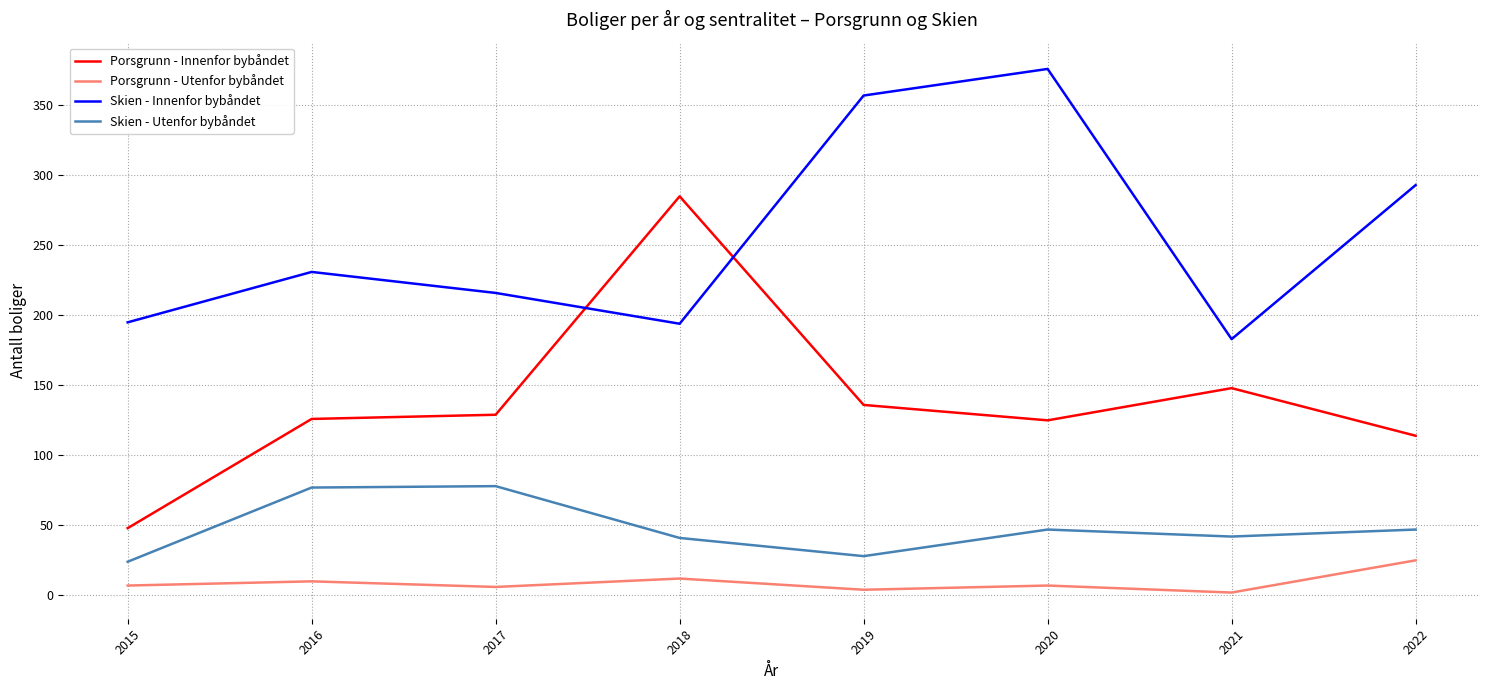

The Skien - Utenfor bybåndet series shows 67 at 2020. True or false?

False